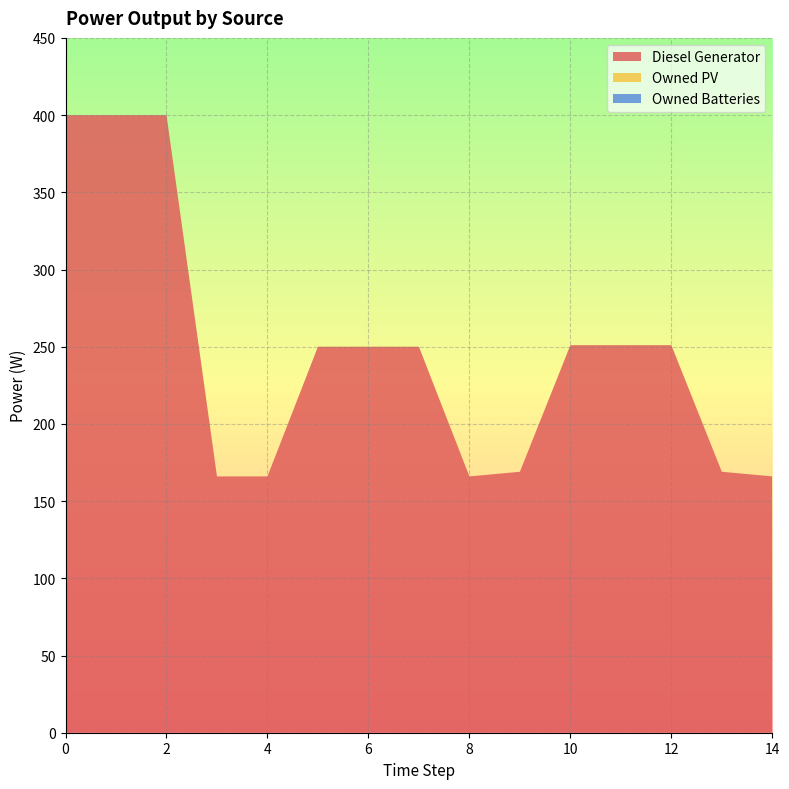

Reading right to left, list all the values displayed in this chart.

Diesel Generator: 166.0	169.0	251.0	251.0	251.0	169.0	166.0	250.0	250.0	250.0	166.0	166.0	400.0	400.0	400.0
Owned PV: 0.0	0.0	0.0	0.0	0.0	0.0	0.0	0.0	0.0	0.0	0.0	0.0	0.0	0.0	0.0
Owned Batteries: 0.0	0.0	0.0	0.0	0.0	0.0	0.0	0.0	0.0	0.0	0.0	0.0	0.0	0.0	0.0